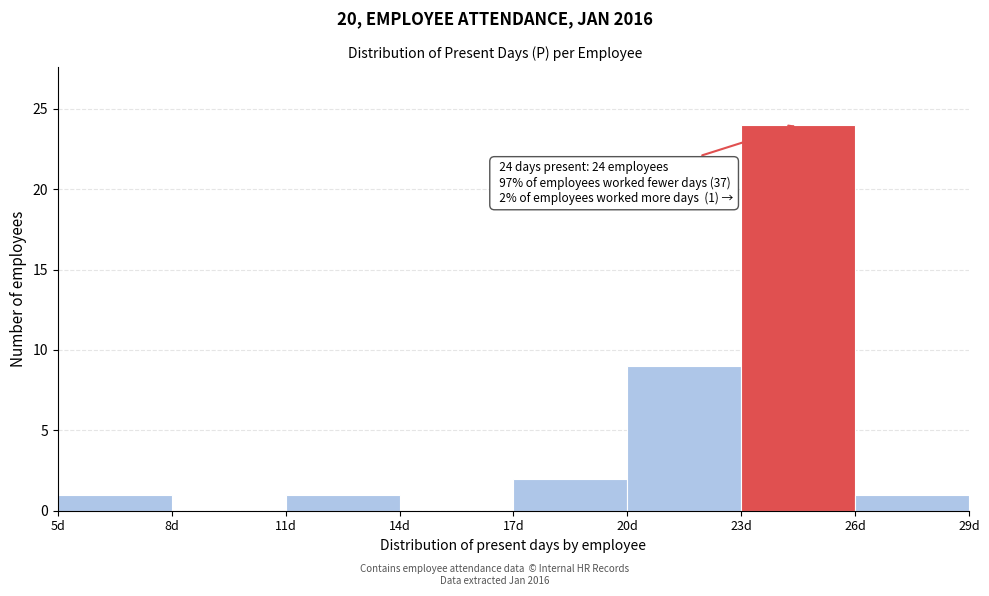

Over which range of the x-axis is the bar tallest?

23 to 26